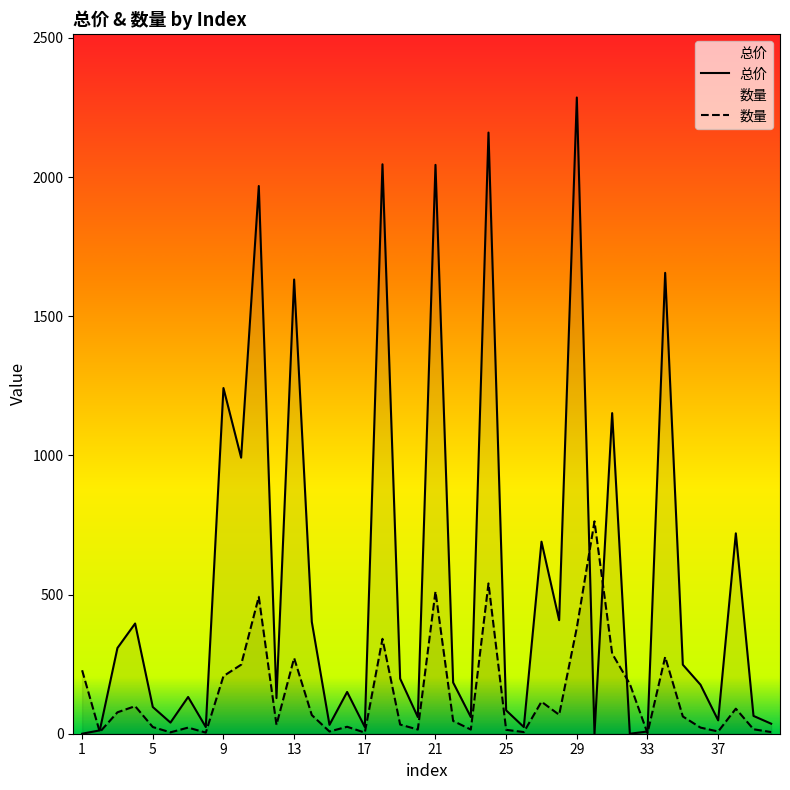

Reading left to right, transcribe all the data shown in this chart.

总价: 0	12	308	396	96	40	132	24	1242	992	1968	128	1632	402	32	150	24	2046	198	60	2044	184	60	2160	84	24	690	408	2286	0	1152	0	8	1656	248	176	48	720	64	36
数量: 228	6	77	99	24	5	22	4	207	248	492	32	272	67	8	25	4	341	33	15	511	46	15	540	14	6	115	68	381	763	288	179	2	276	62	22	8	90	16	6